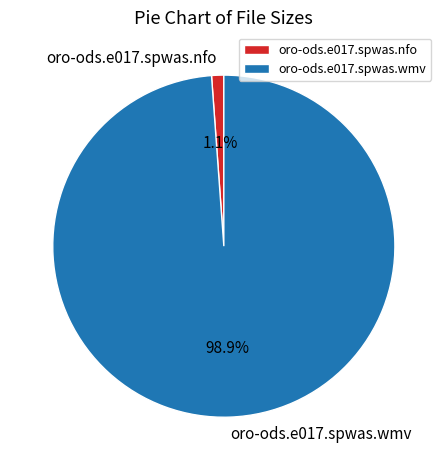

To the nearest percent, what percentage of the pie is oro-ods.e017.spwas.wmv?

99%